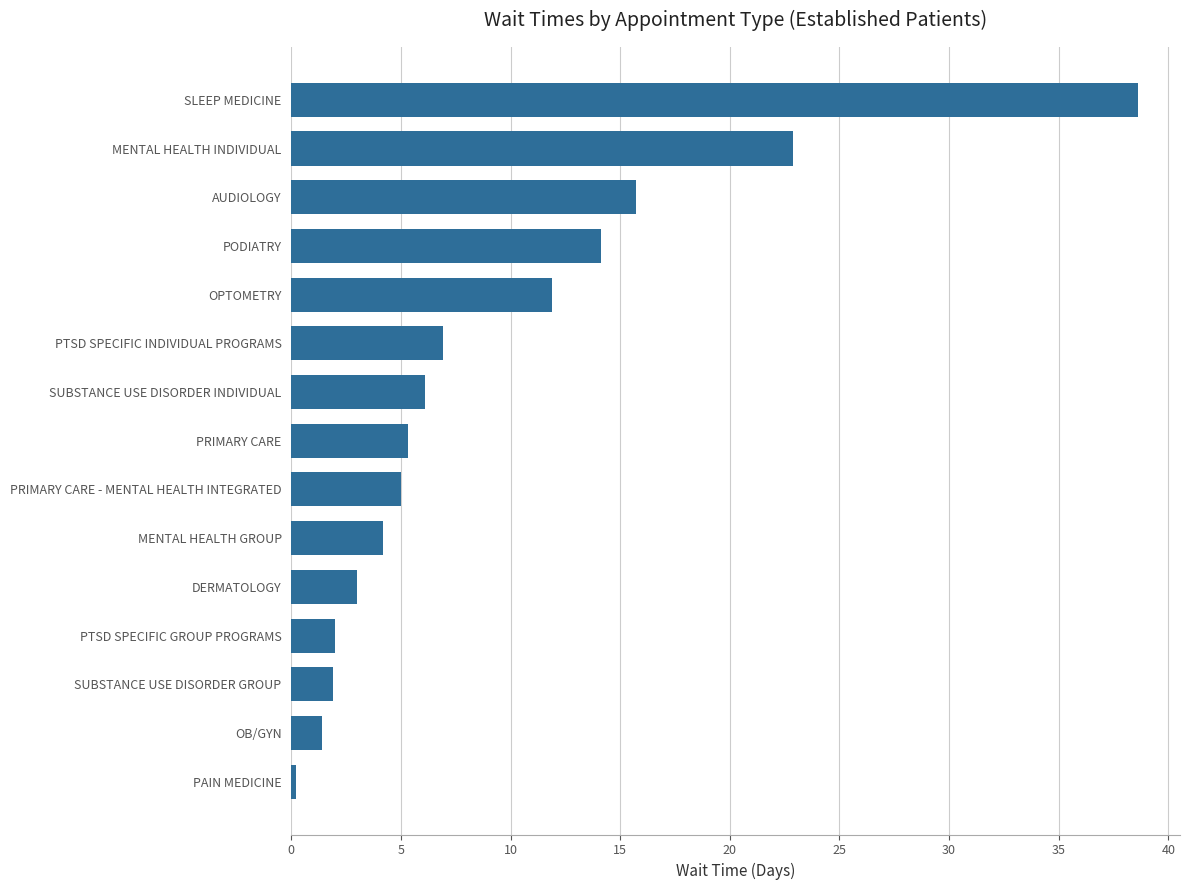

At which category does the chart reach its peak across all series?

SLEEP MEDICINE